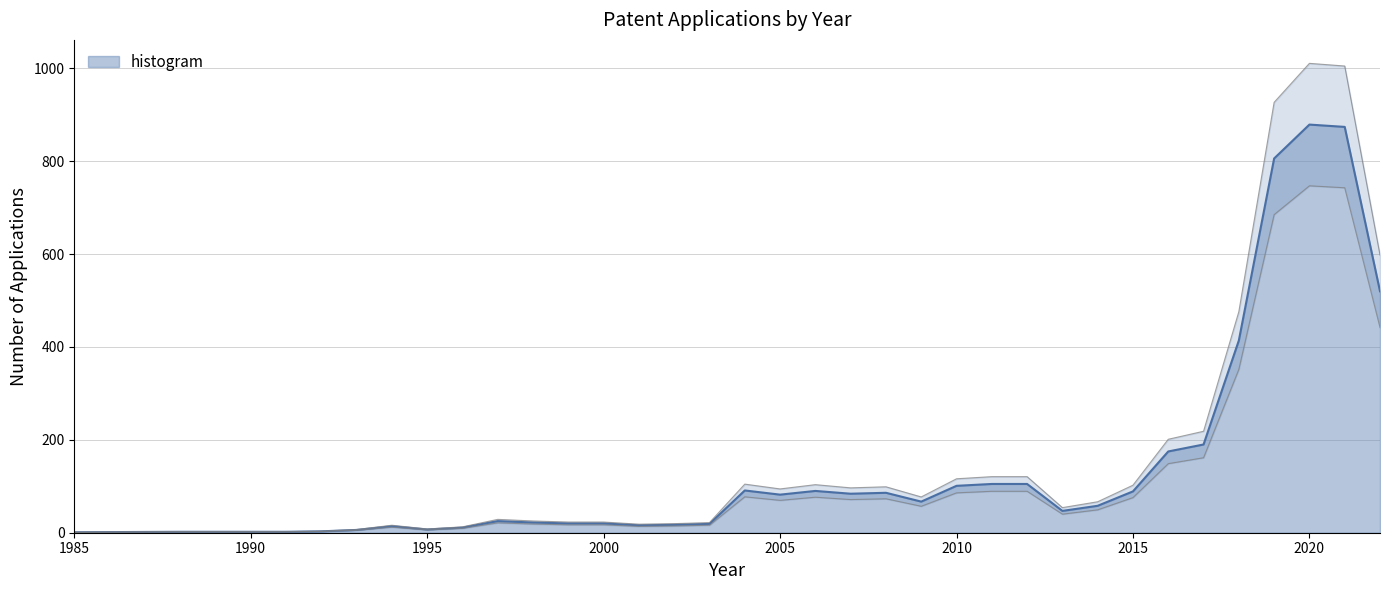

At which category does the chart reach its peak across all series?

2020